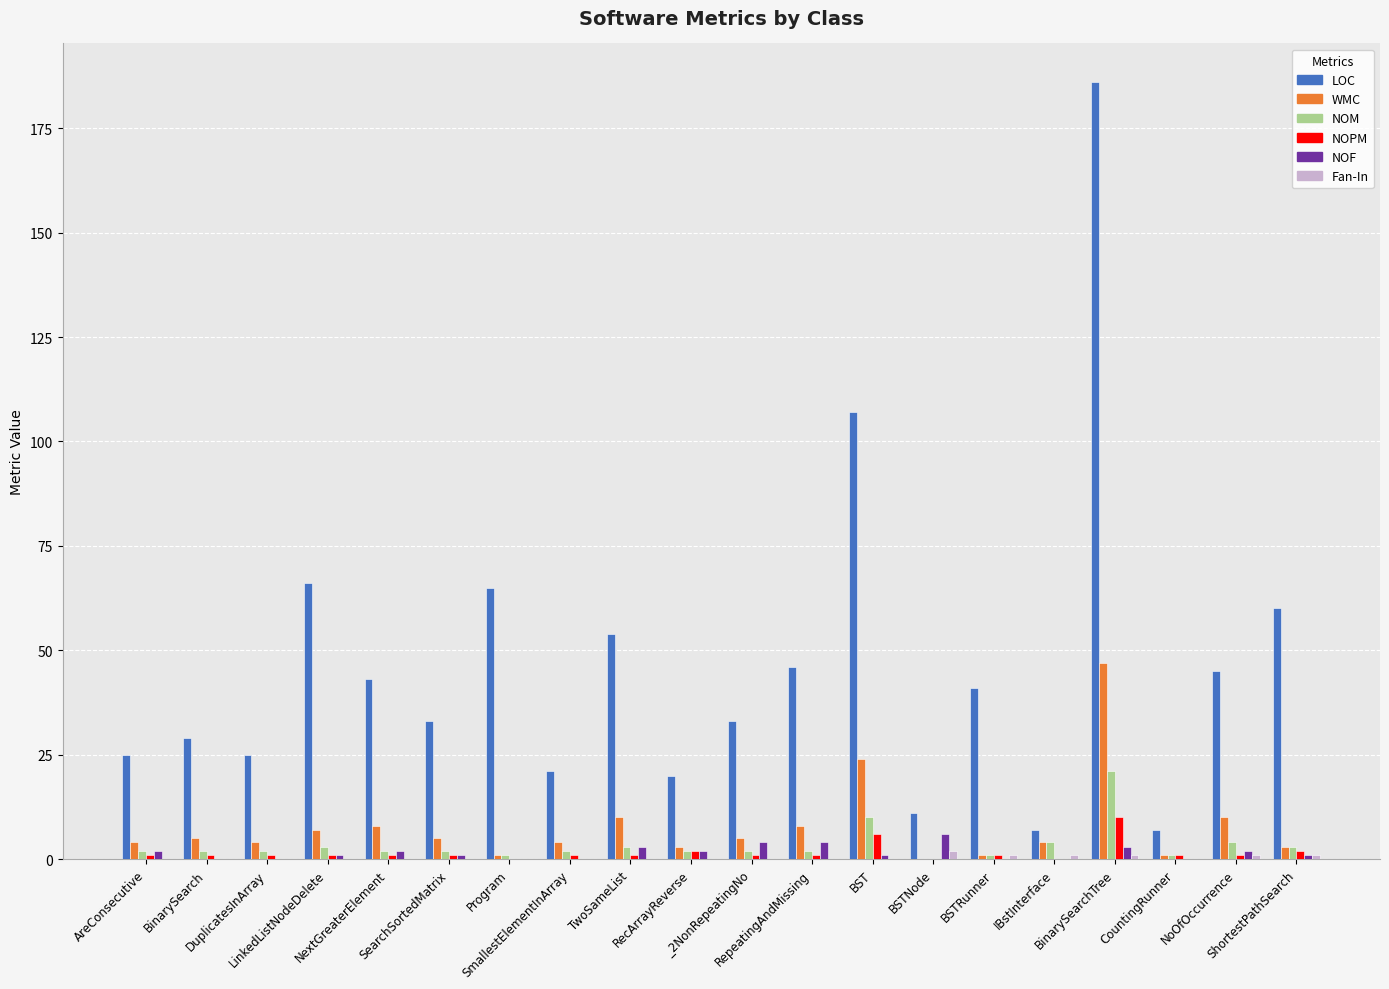

What is the sum of the NOF values at IBstInterface and SearchSortedMatrix?

1